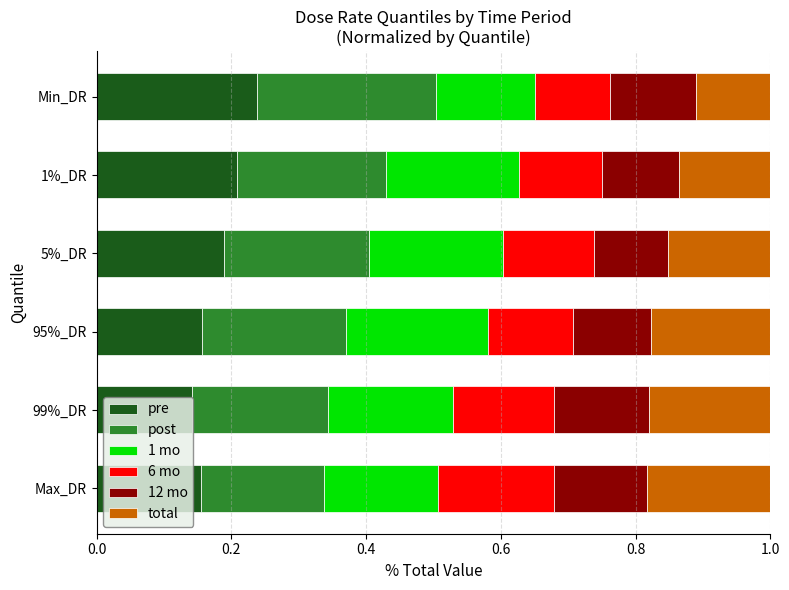

Which category has the highest value in the pre series?

Min_DR